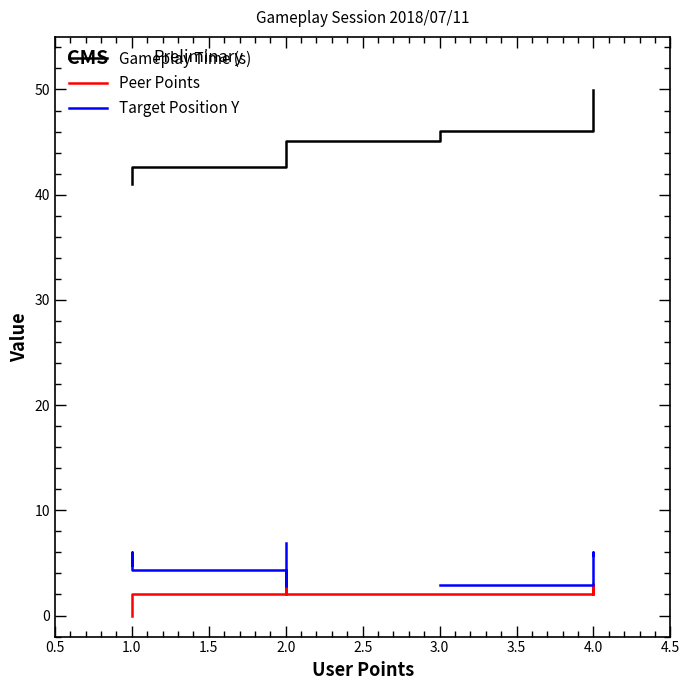

Is it true that Peer Points equals 4.1 at 4.0?

False